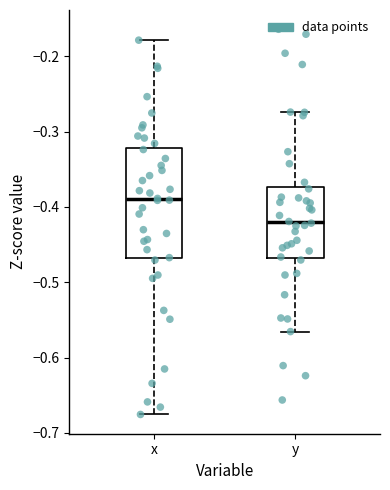

Where does the lower whisker of the box for x end on the y-axis? The values are not printed on the chart, so give them approximately, as read against the axis.

-0.68